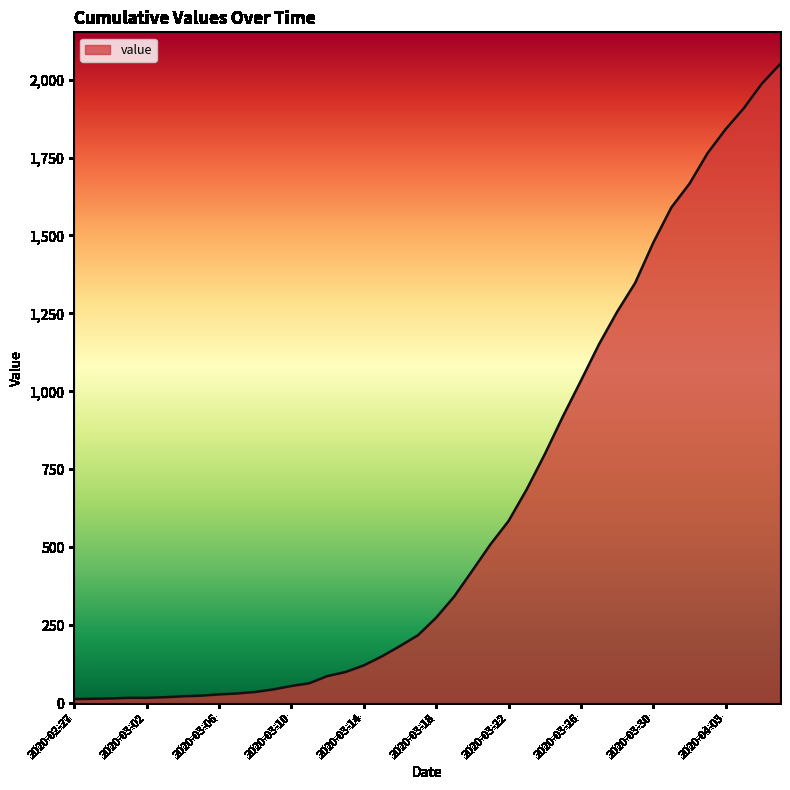

What is the greatest value displayed?

2049